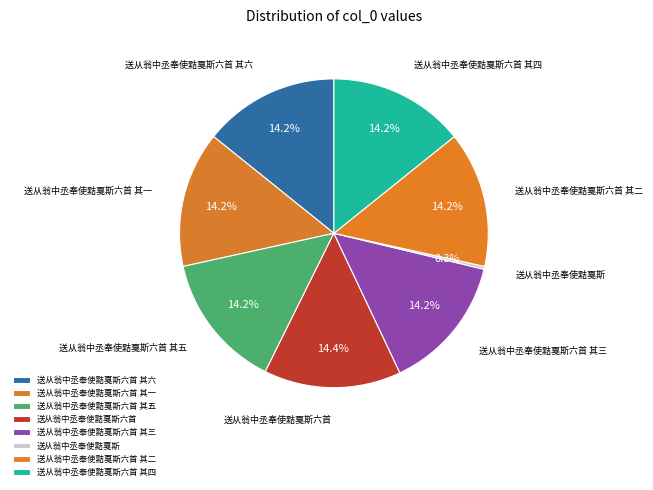

How many slices are in this pie chart?

8